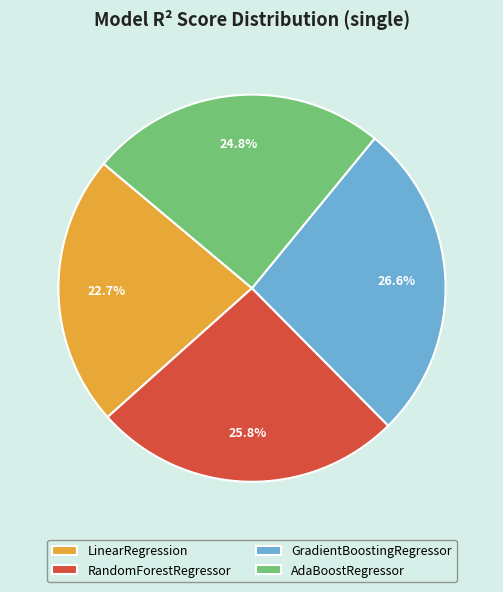

Does any single category account for the majority?

No